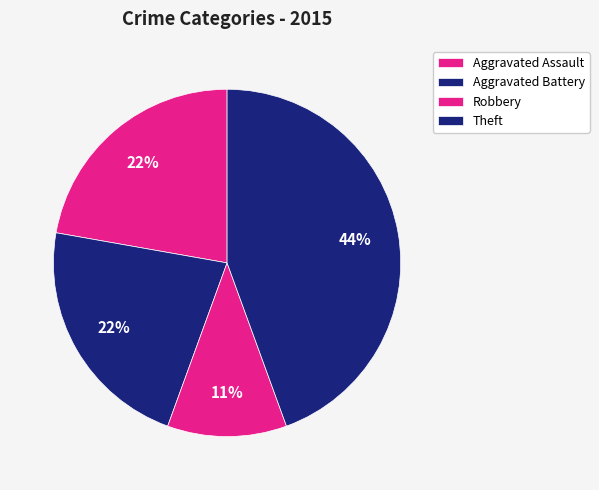

Does Aggravated Battery represent more than half of the total?

No